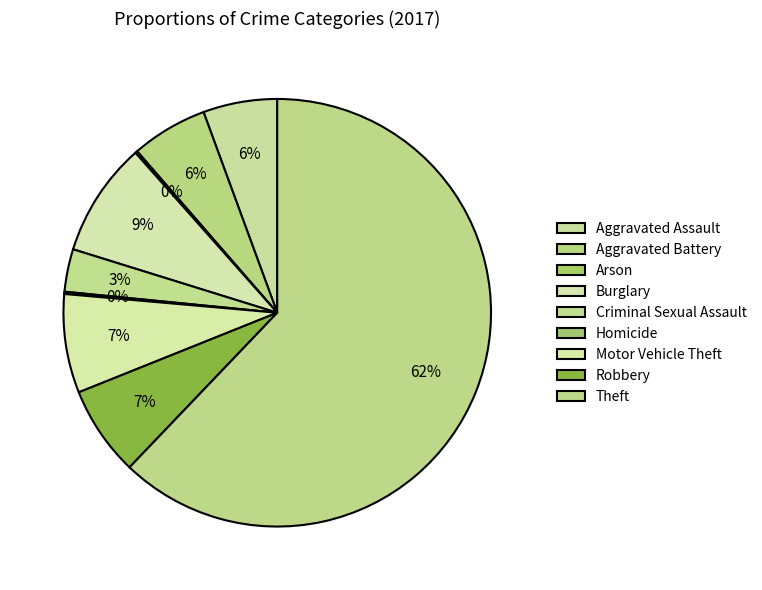

True or false: Robbery accounts for 7% of the total.

True